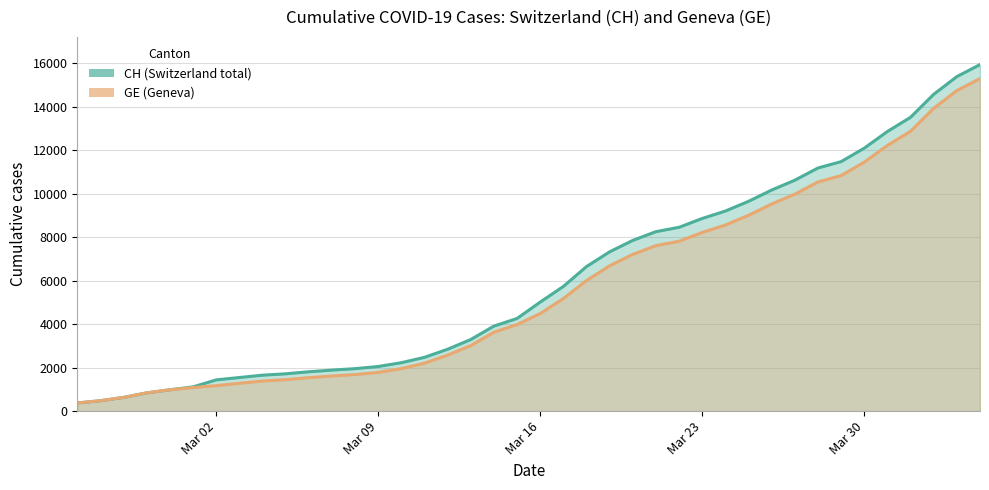

Which series has the widest spread of values?

CH